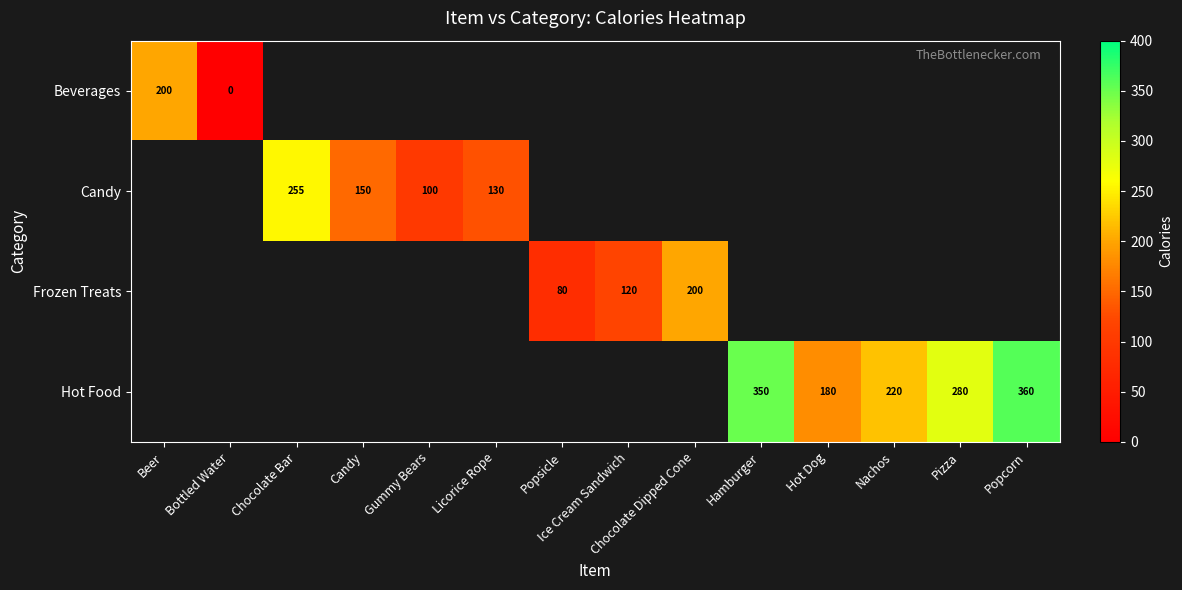

Is the value of Candy at Gummy Bears greater than the value of Frozen Treats at Popsicle?

Yes